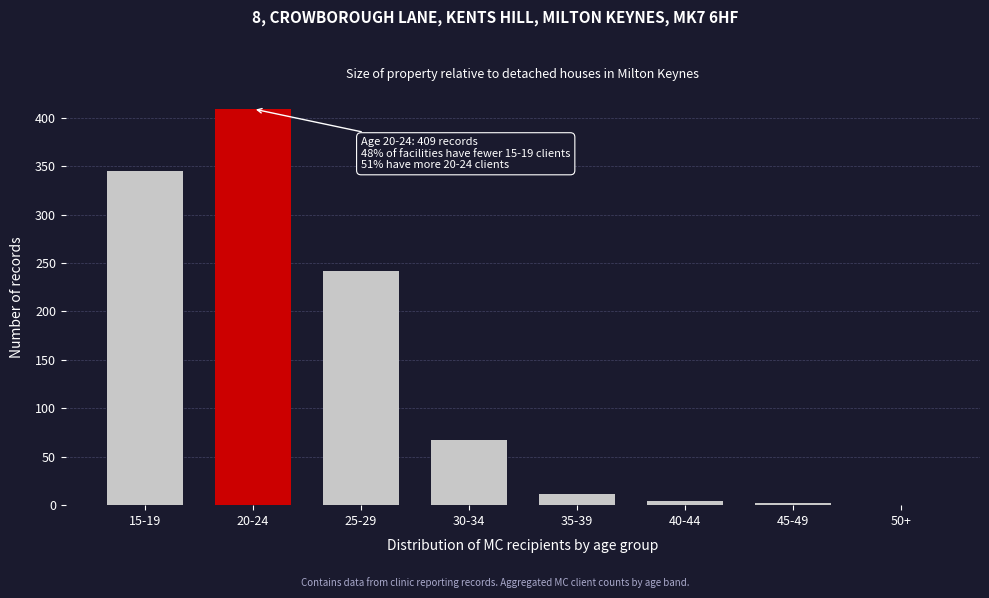

Reading left to right, extract all data points from this chart.

15-19=345	20-24=409	25-29=242	30-34=67	35-39=12	40-44=4	45-49=2	50+=0